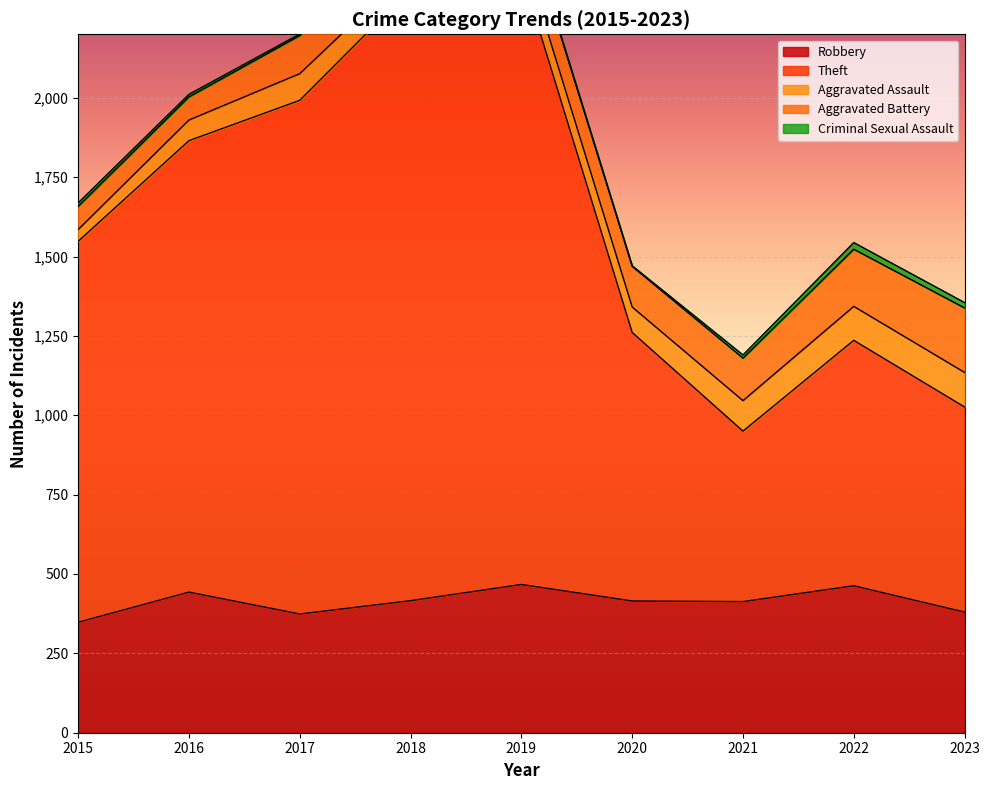

List the labels in order of Criminal Sexual Assault value, smallest first.

2020, 2017, 2019, 2016, 2018, 2021, 2015, 2023, 2022